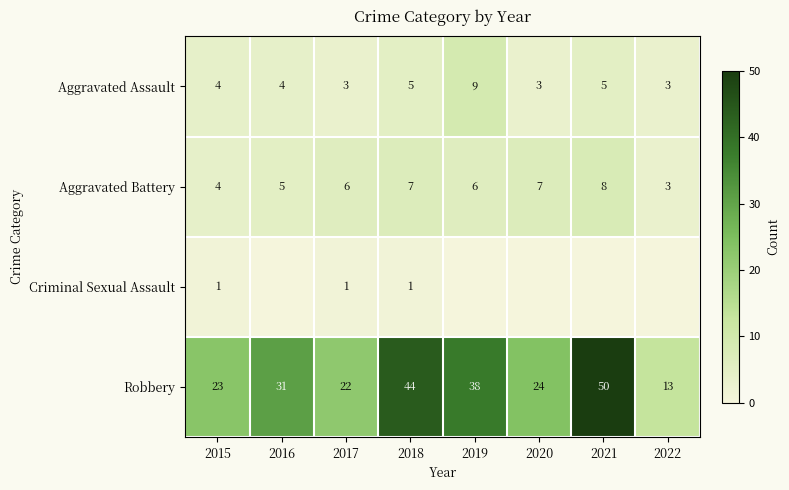

Between 2015 and 2019, which is larger?

2019